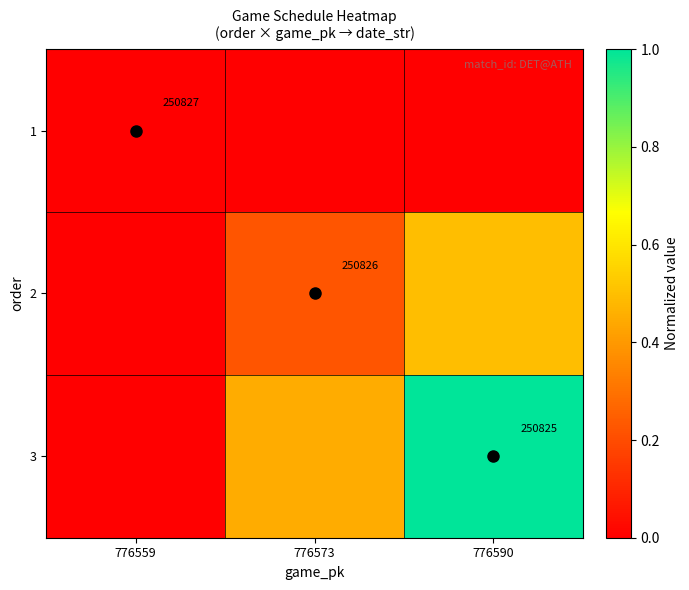

Is it true that 2 equals 0.2 at 776573?

True